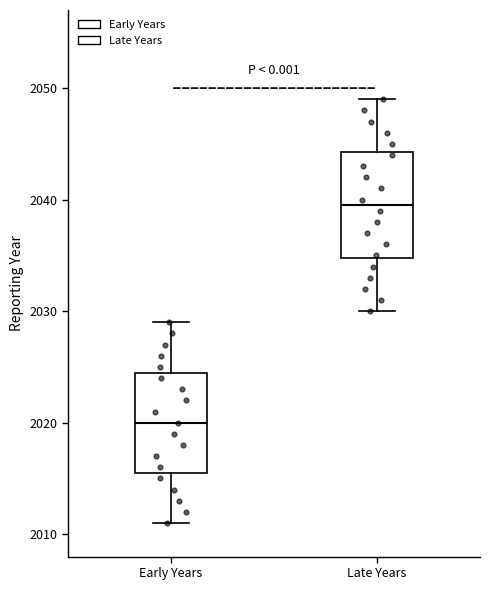

Where is the upper edge of the box for Early Years on the y-axis? The values are not printed on the chart, so give them approximately, as read against the axis.

2025